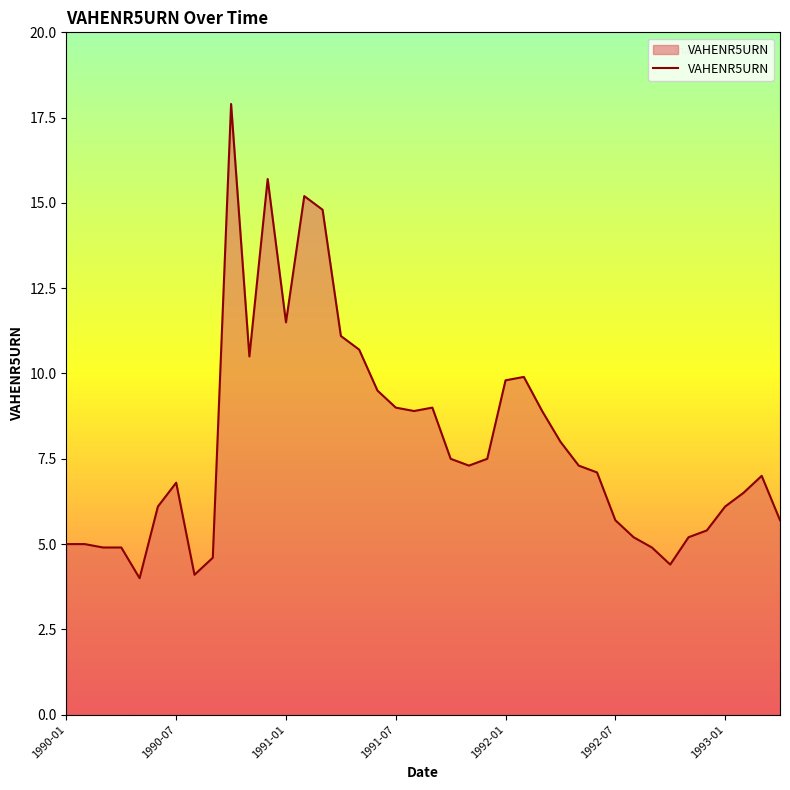

What is the maximum value shown in the chart?

17.9